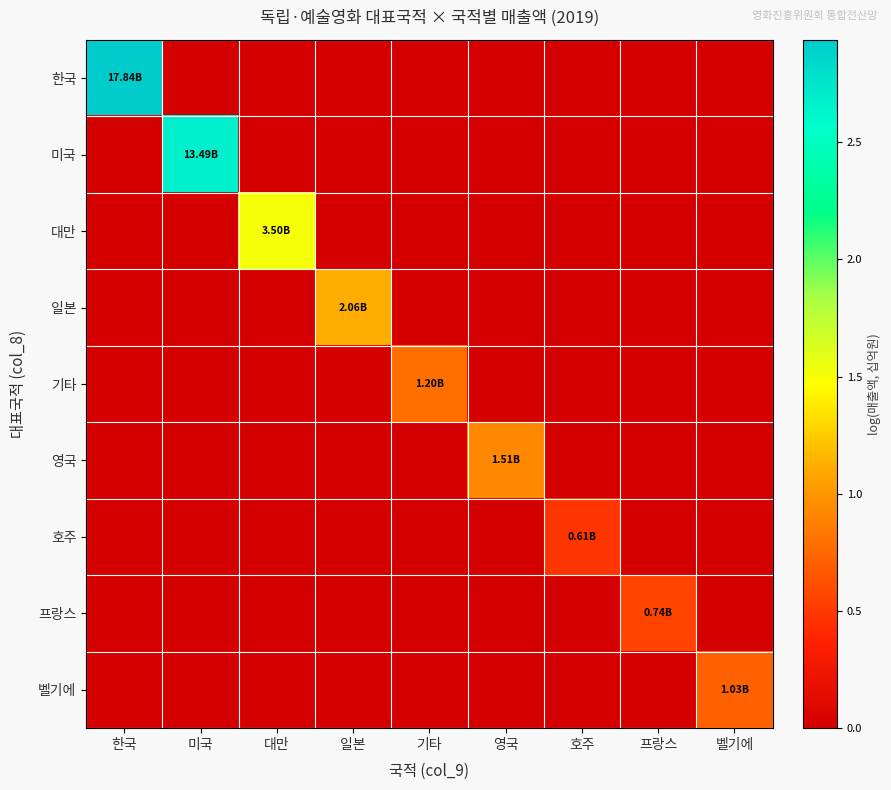

Reading left to right, what are all the values shown in this chart?

한국: 한국=2.9	미국=0.0	대만=0.0	일본=0.0	기타=0.0	영국=0.0	호주=0.0	프랑스=0.0	벨기에=0.0
미국: 한국=0.0	미국=2.7	대만=0.0	일본=0.0	기타=0.0	영국=0.0	호주=0.0	프랑스=0.0	벨기에=0.0
대만: 한국=0.0	미국=0.0	대만=1.5	일본=0.0	기타=0.0	영국=0.0	호주=0.0	프랑스=0.0	벨기에=0.0
일본: 한국=0.0	미국=0.0	대만=0.0	일본=1.1	기타=0.0	영국=0.0	호주=0.0	프랑스=0.0	벨기에=0.0
기타: 한국=0.0	미국=0.0	대만=0.0	일본=0.0	기타=0.8	영국=0.0	호주=0.0	프랑스=0.0	벨기에=0.0
영국: 한국=0.0	미국=0.0	대만=0.0	일본=0.0	기타=0.0	영국=0.9	호주=0.0	프랑스=0.0	벨기에=0.0
호주: 한국=0.0	미국=0.0	대만=0.0	일본=0.0	기타=0.0	영국=0.0	호주=0.5	프랑스=0.0	벨기에=0.0
프랑스: 한국=0.0	미국=0.0	대만=0.0	일본=0.0	기타=0.0	영국=0.0	호주=0.0	프랑스=0.6	벨기에=0.0
벨기에: 한국=0.0	미국=0.0	대만=0.0	일본=0.0	기타=0.0	영국=0.0	호주=0.0	프랑스=0.0	벨기에=0.7